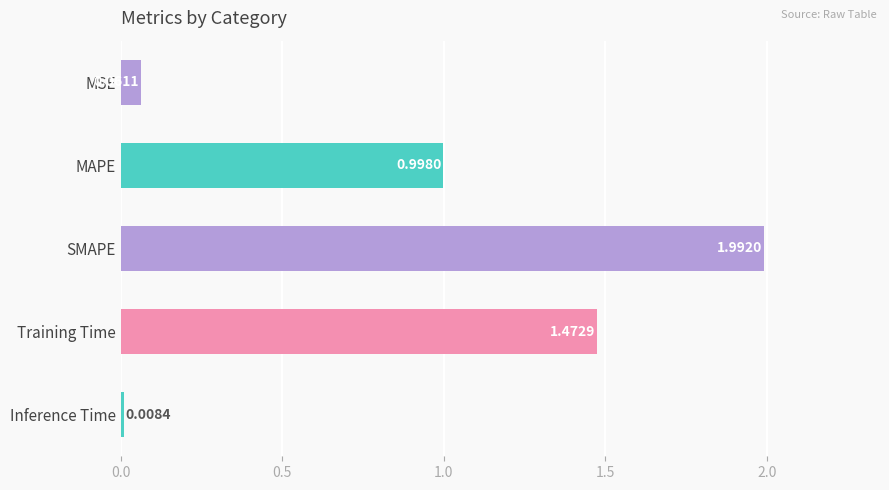

List the labels in order of value, largest first.

SMAPE, Training Time, MAPE, MSE, Inference Time